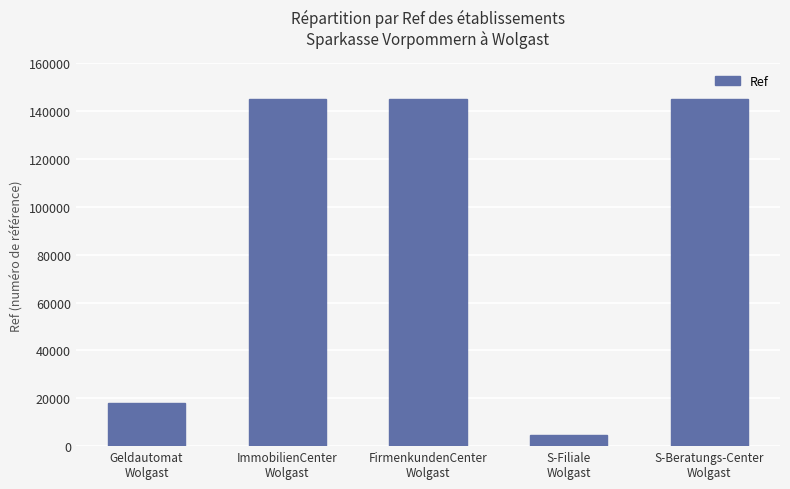

Does the chart contain any negative values?

No